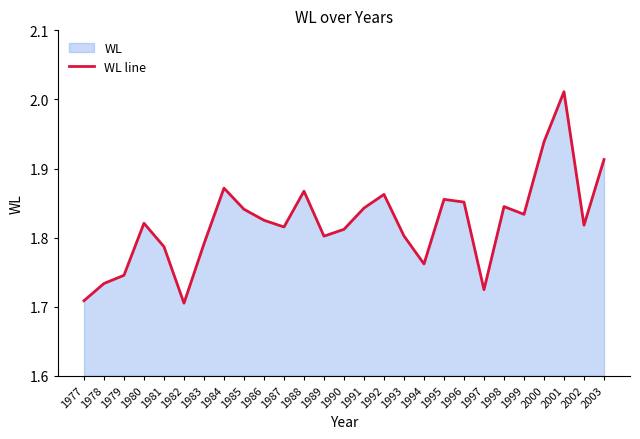

List the labels in order of value, largest first.

2001, 2000, 2003, 1984, 1988, 1992, 1995, 1996, 1998, 1991, 1985, 1999, 1986, 1980, 2002, 1987, 1990, 1993, 1989, 1983, 1981, 1994, 1979, 1978, 1997, 1977, 1982